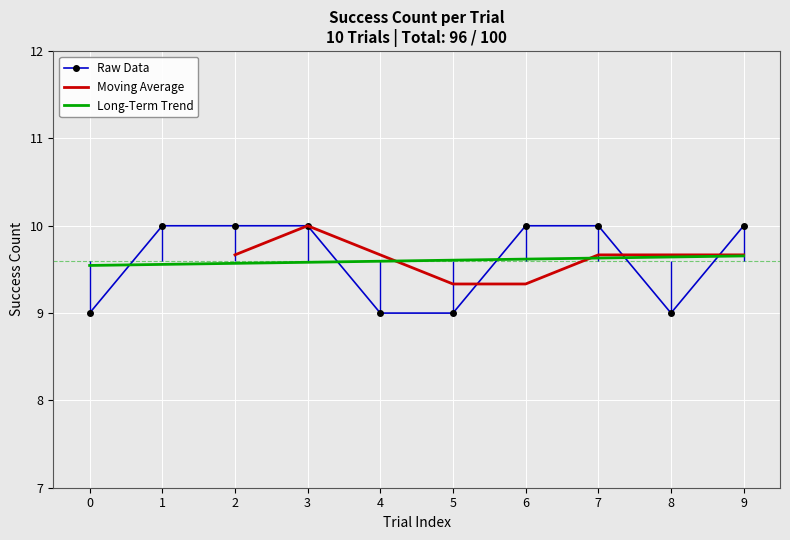

How many values are between 9 and 10?

10